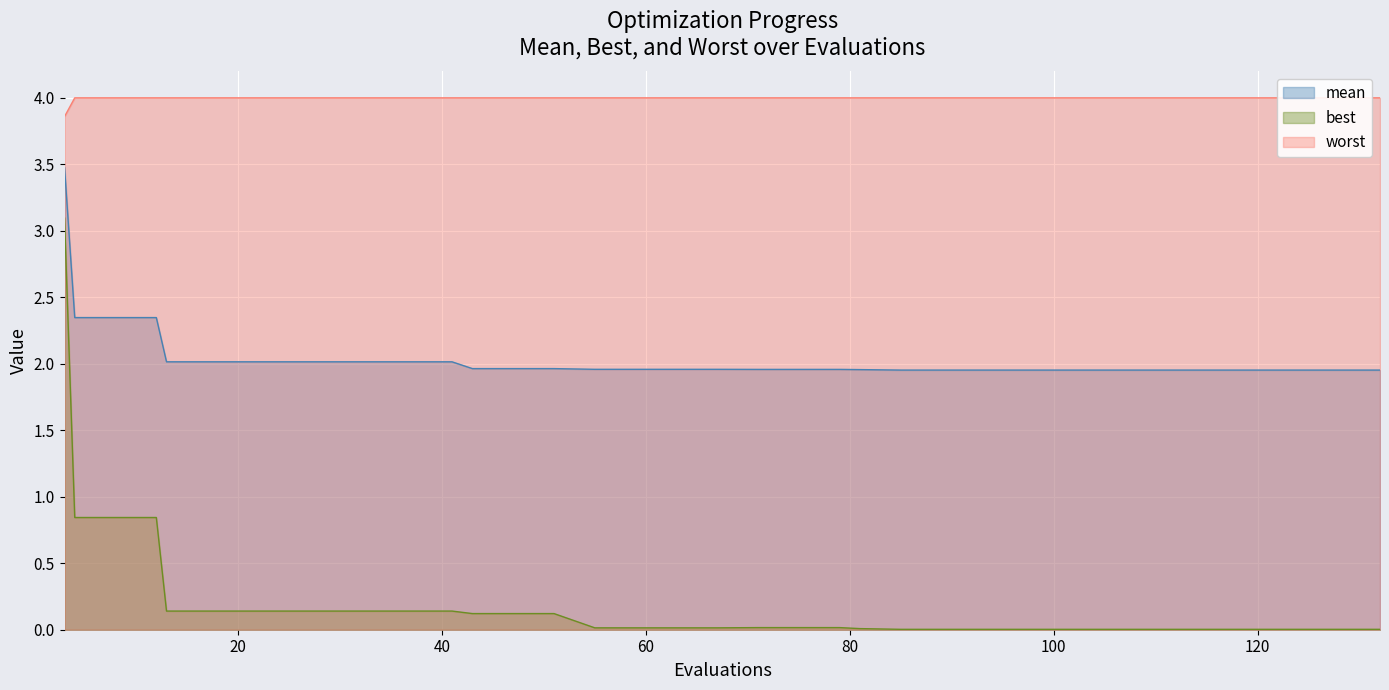

True or false: worst and mean intersect in this chart.

False